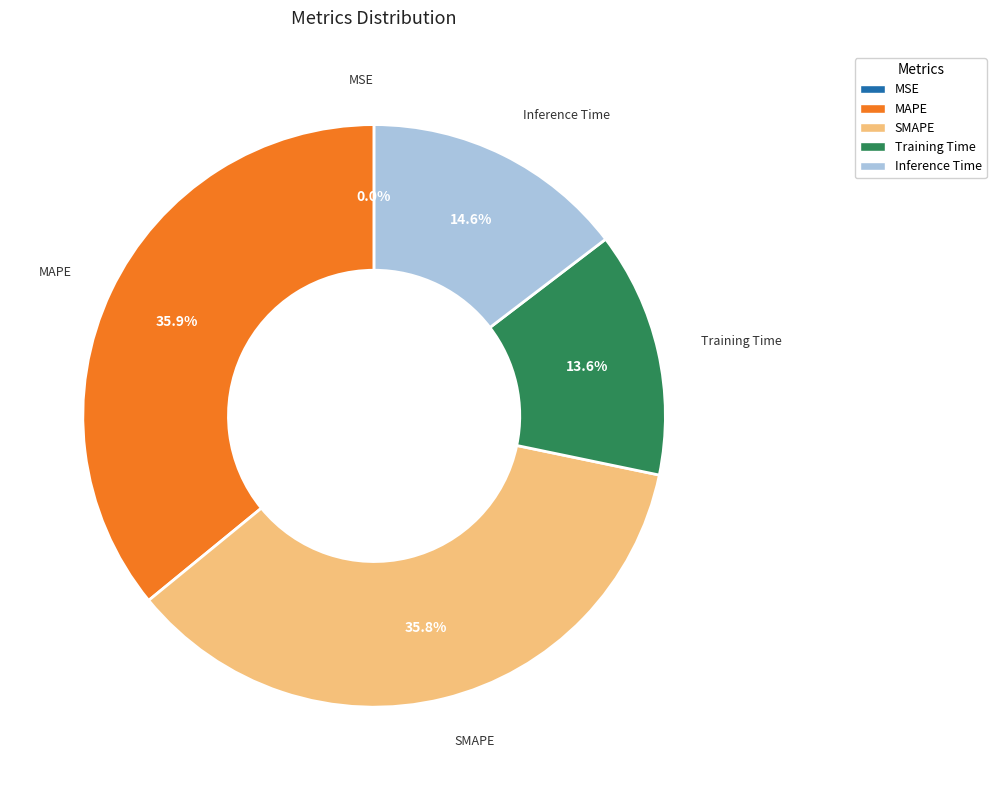

Is there any slice that represents more than half of the pie?

No